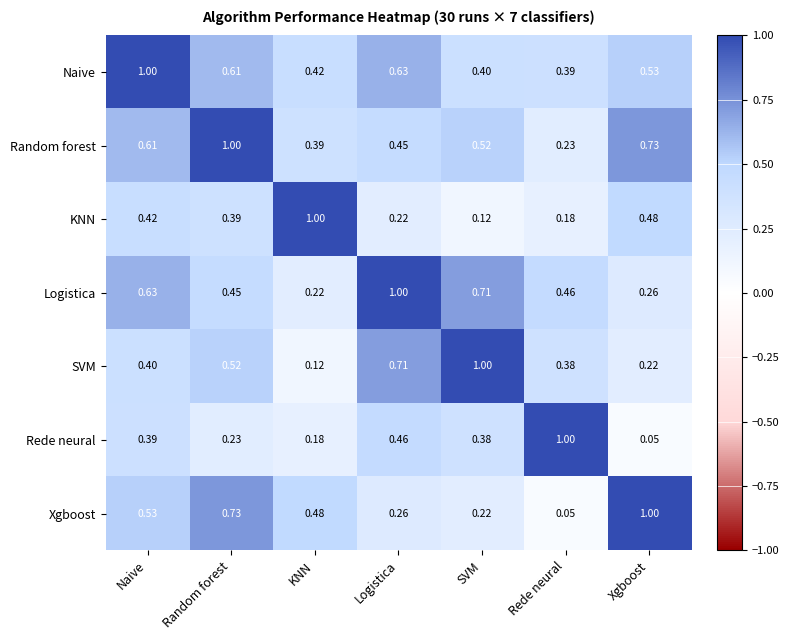

At SVM, list the series in order from smallest to largest.

KNN, Xgboost, Rede neural, Naive, Random forest, Logistica, SVM